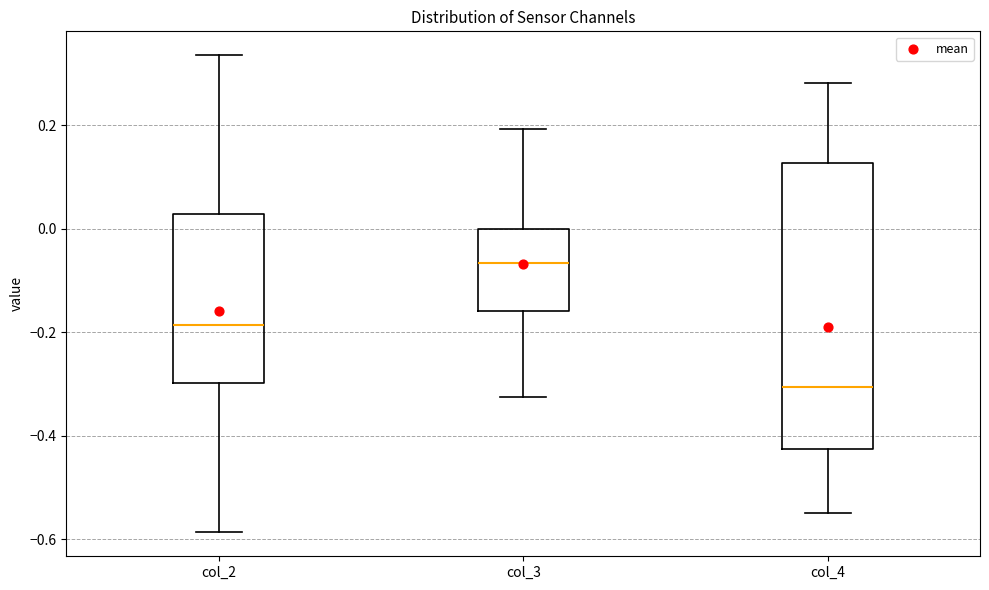

Where does the median line of the box for col_4 sit on the y-axis? The values are not printed on the chart, so give them approximately, as read against the axis.

-0.30